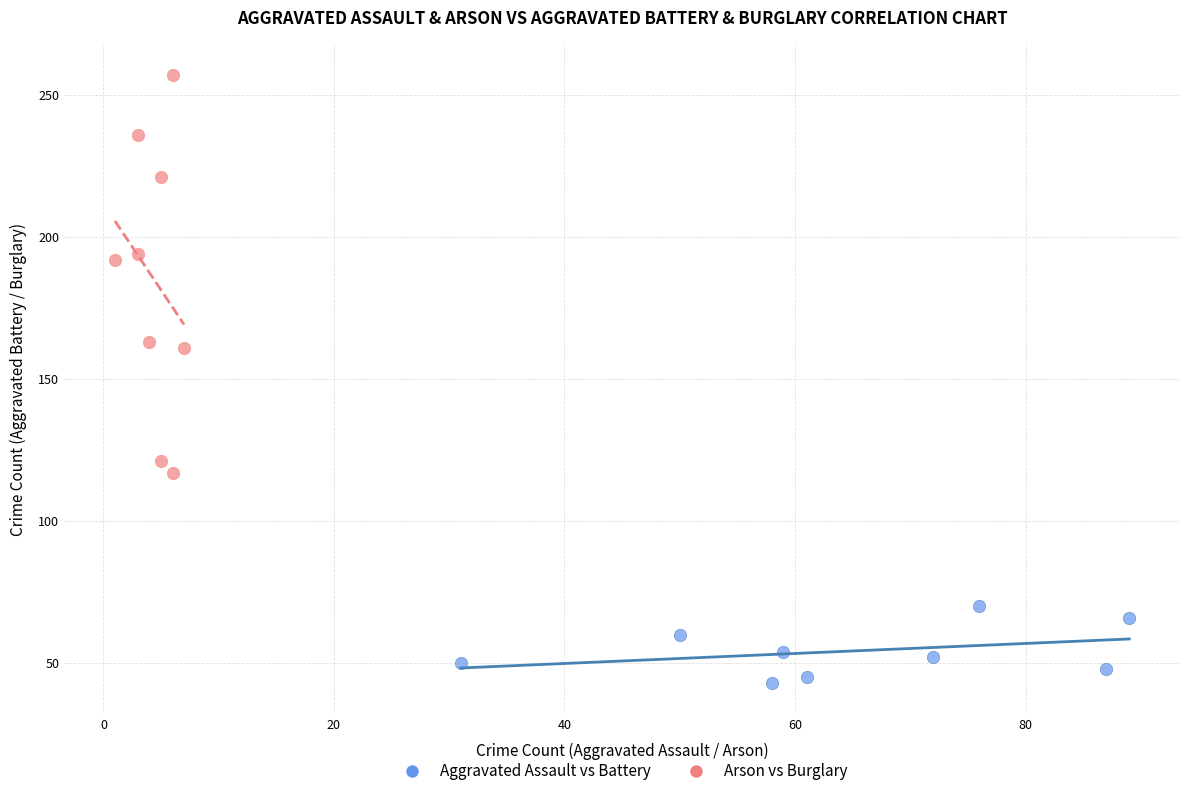

Which series has the largest Y range (max minus min)?

Arson vs Burglary